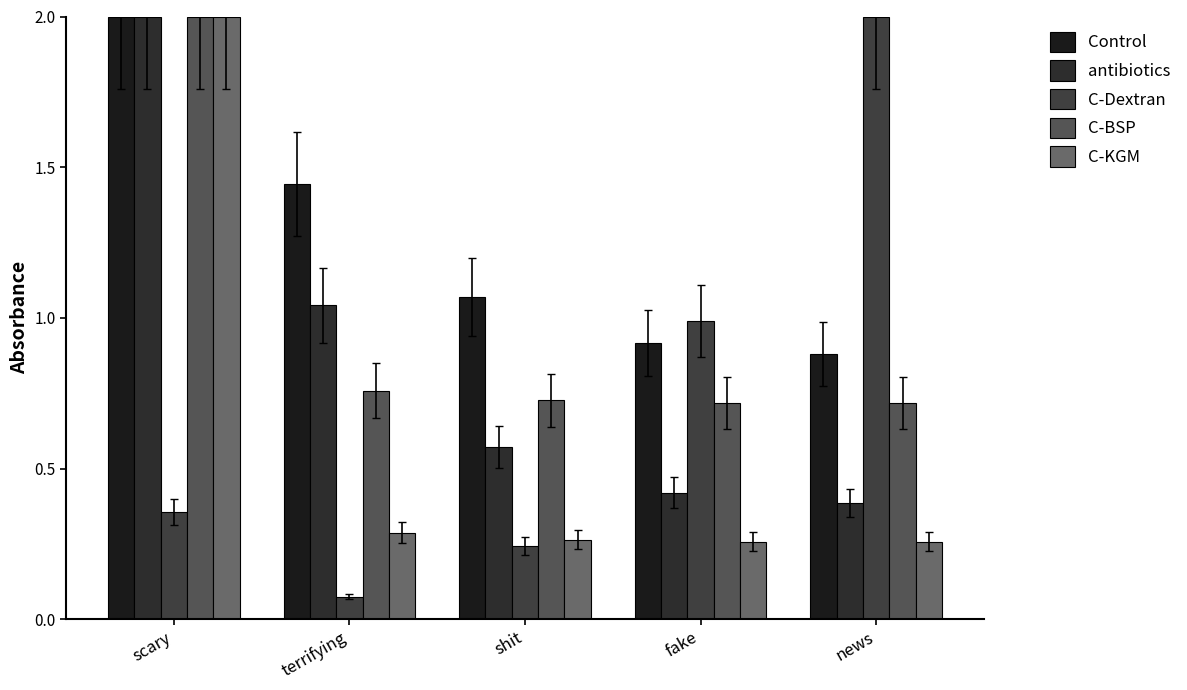

The antibiotics series shows 1.0 at terrifying. True or false?

True